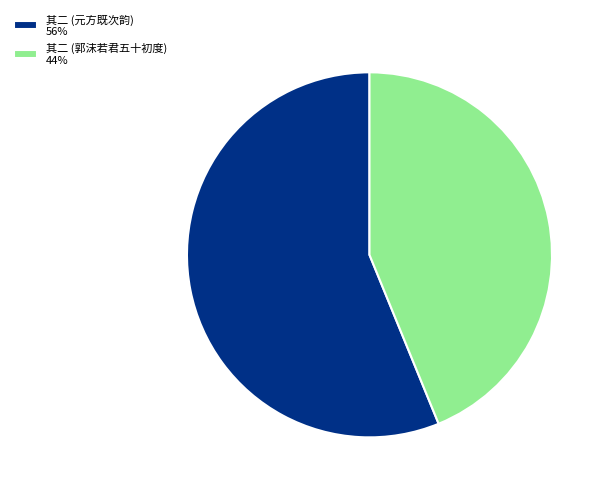

The 其二 (元方既次韵) 56% slice represents 56% of the pie. True or false?

True